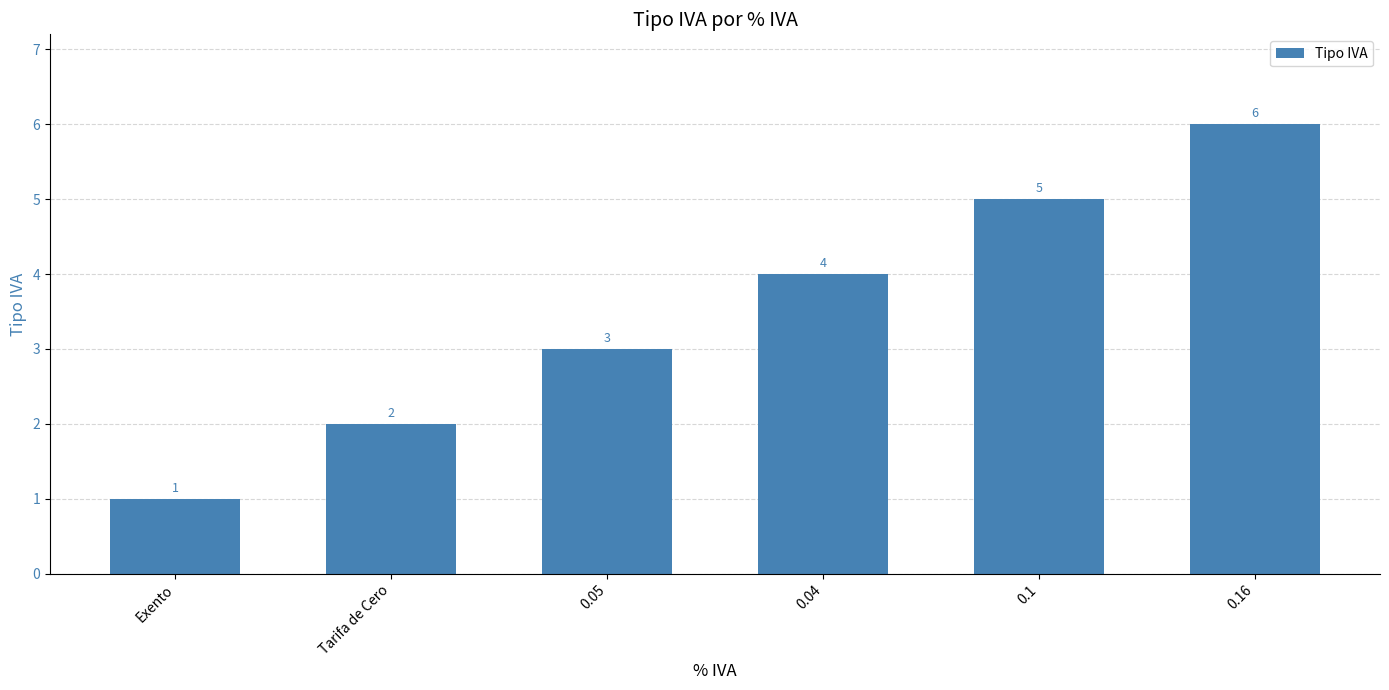

How many distinct data groups are displayed?

1